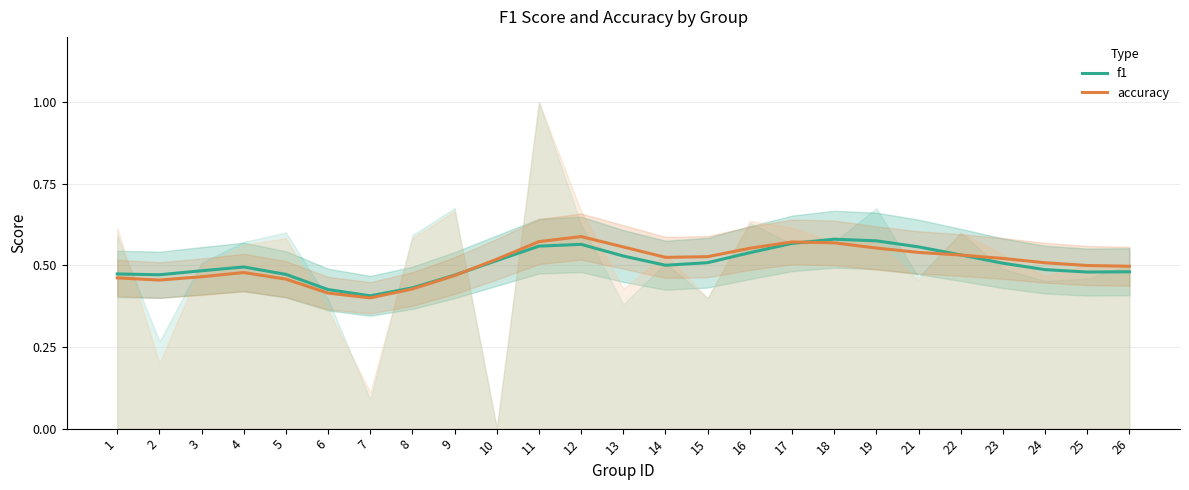

At 5, list the series in order from smallest to largest.

accuracy, f1